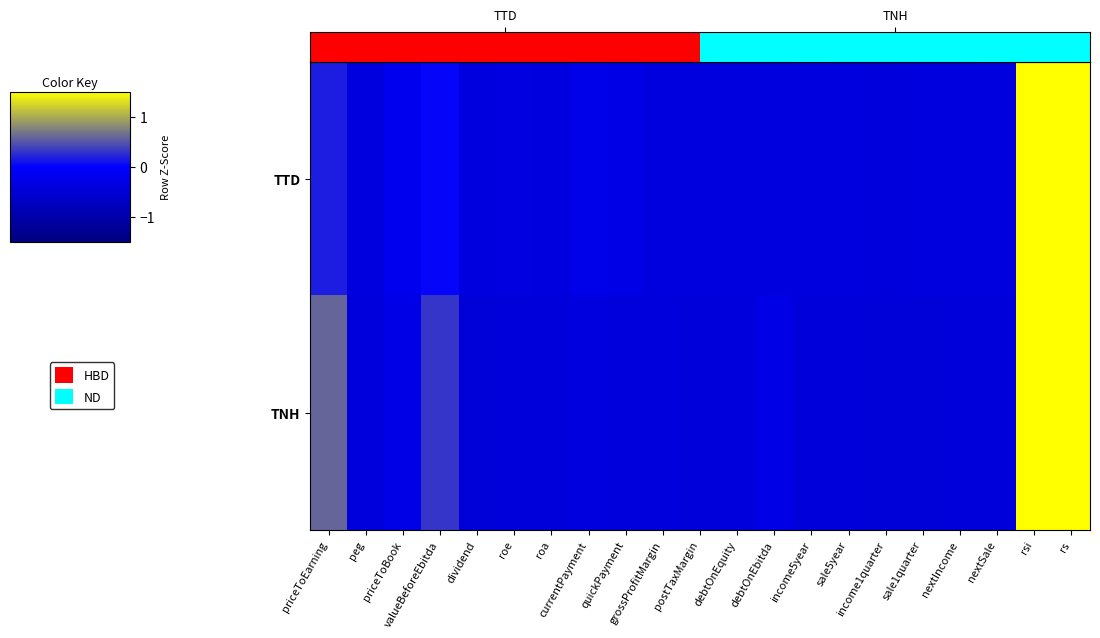

How many data points in TNH are less than 0?

17